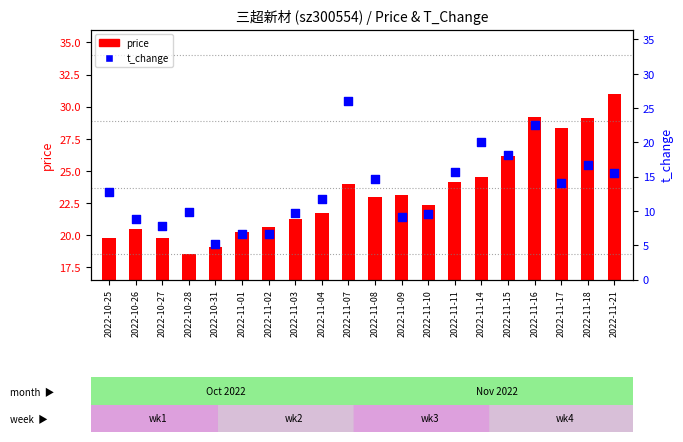

At which category is the sum across all series the highest?

2022-11-16